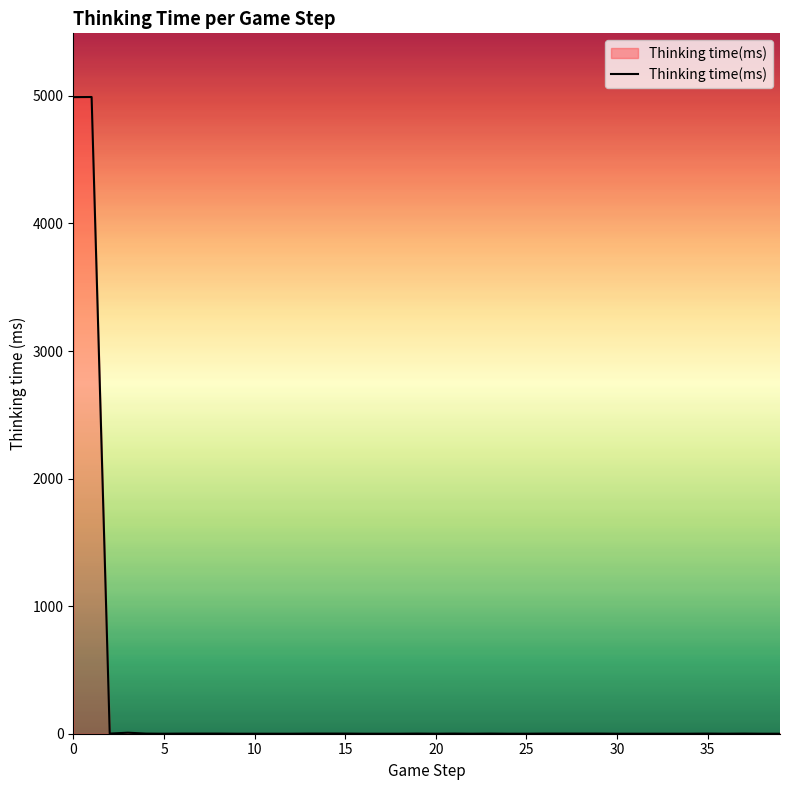

What is the difference between the maximum and minimum values?

4991